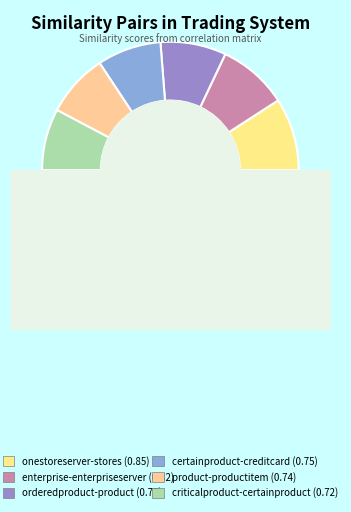

How many segments does this pie chart have?

6